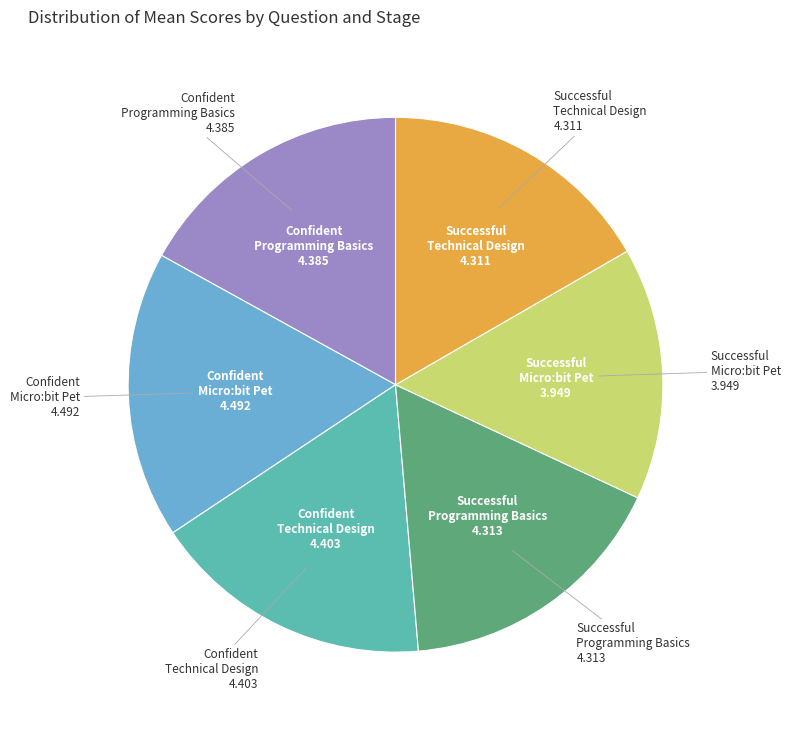

Is there a majority slice in this chart?

No